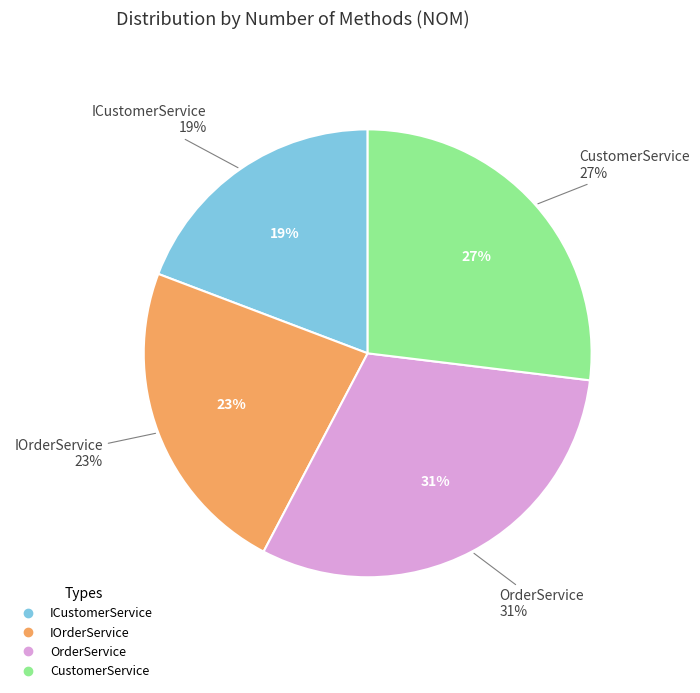

How many slices are in this pie chart?

4